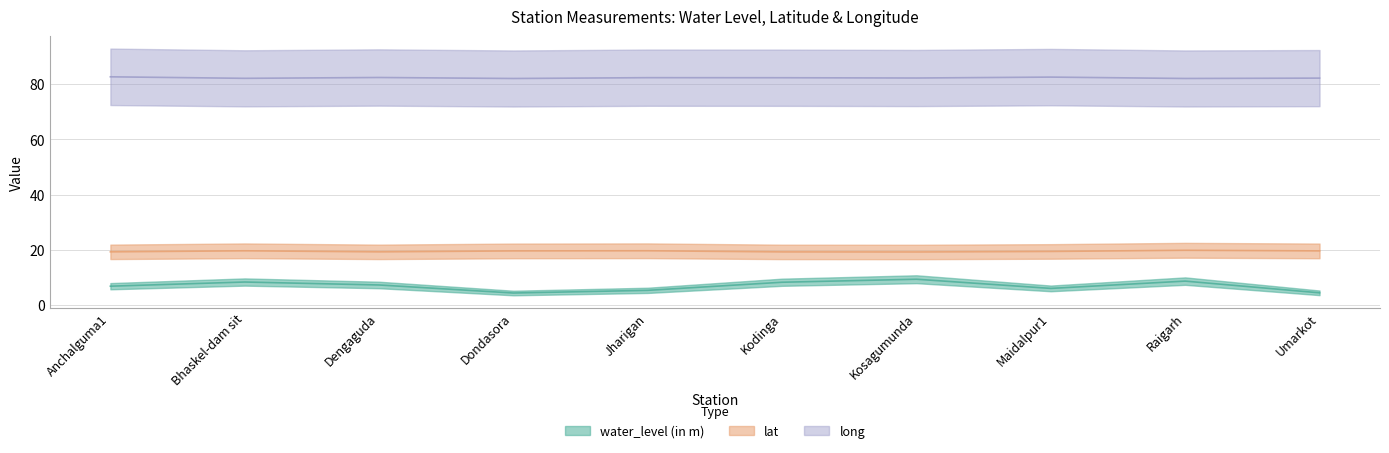

True or false: water_level (in m) and long cross at least once.

False